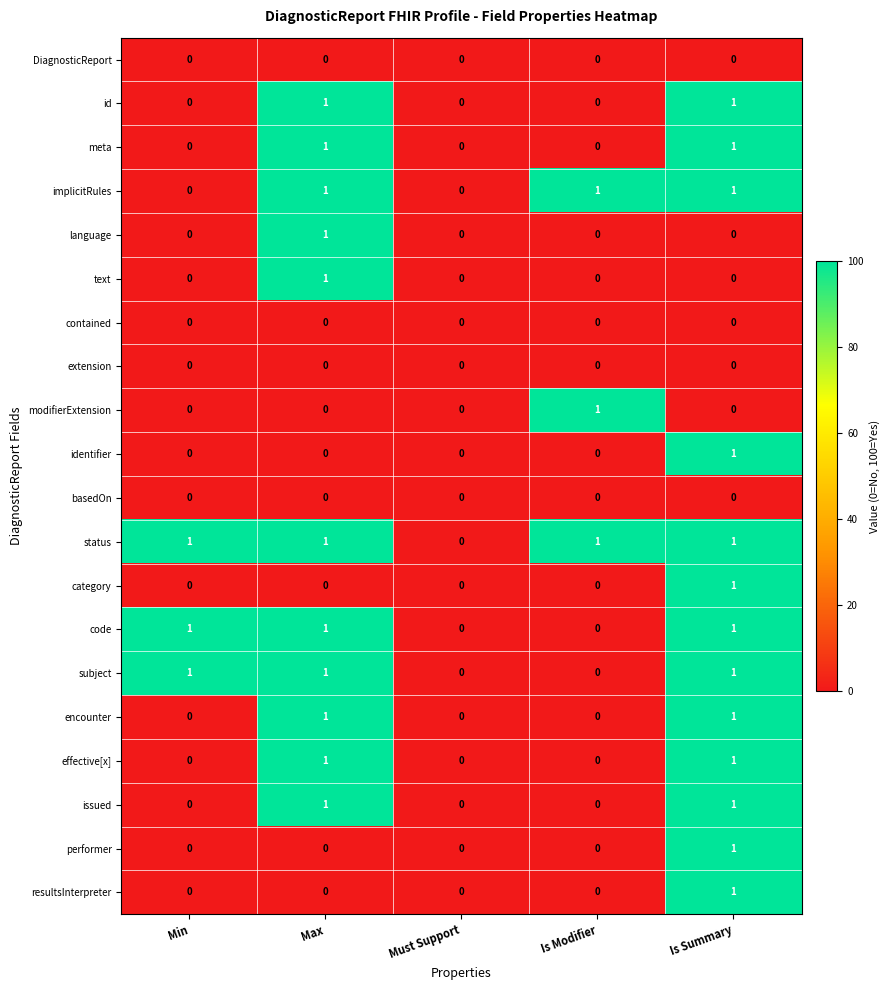

How many performer values are between 0 and 1?

5